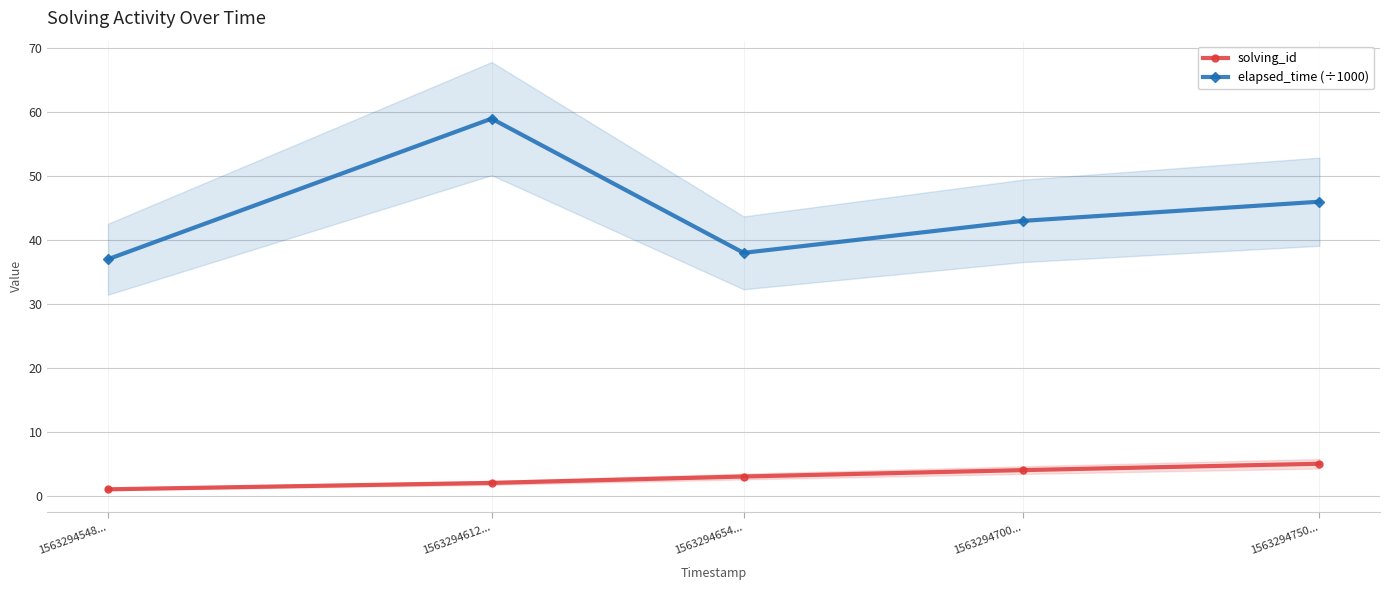

At how many categories does at least one series exceed 48?

1